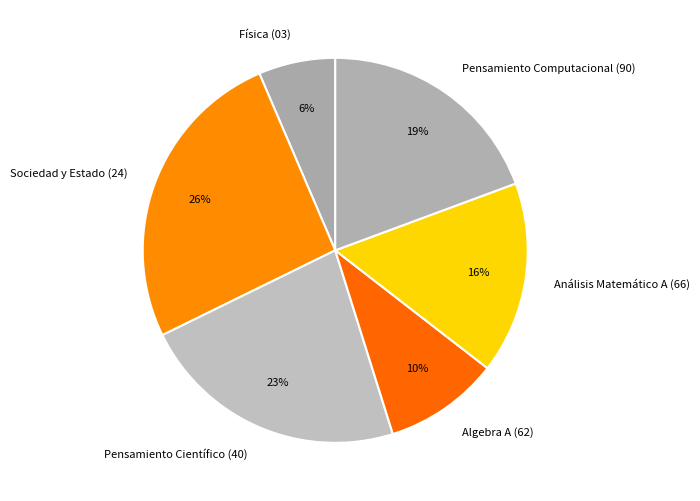

Do Análisis Matemático A (66) and Pensamiento Computacional (90) together represent more than half of the pie?

No